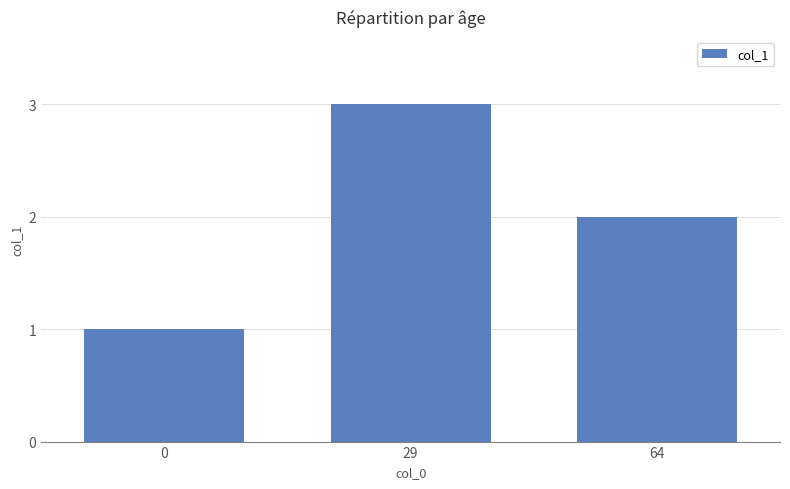

How many series are shown in this chart?

1